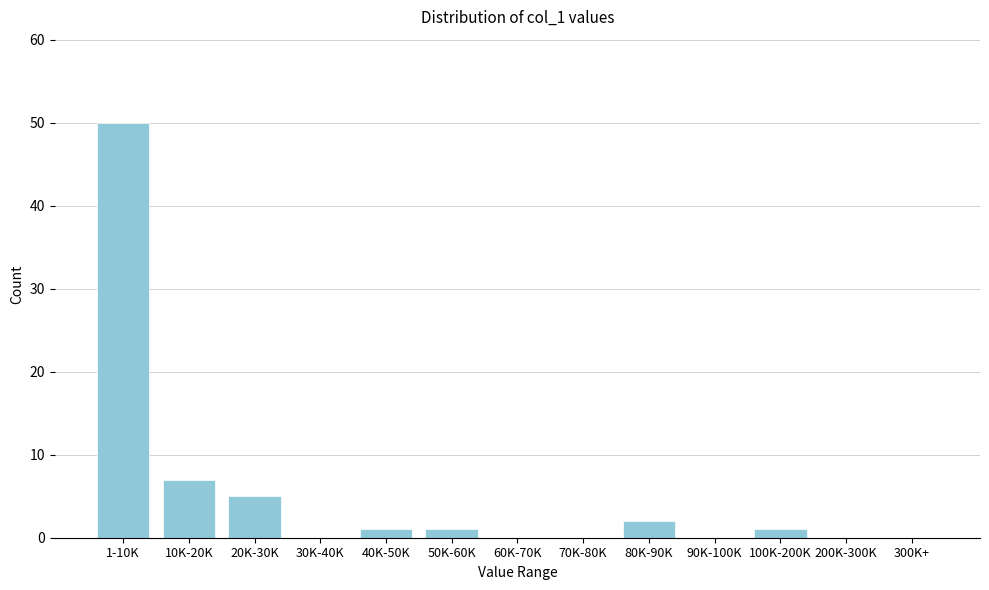

Reading left to right, what are all the values shown in this chart?

1-10K=50	10K-20K=7	20K-30K=5	30K-40K=0	40K-50K=1	50K-60K=1	60K-70K=0	70K-80K=0	80K-90K=2	90K-100K=0	100K-200K=1	200K-300K=0	300K+=0